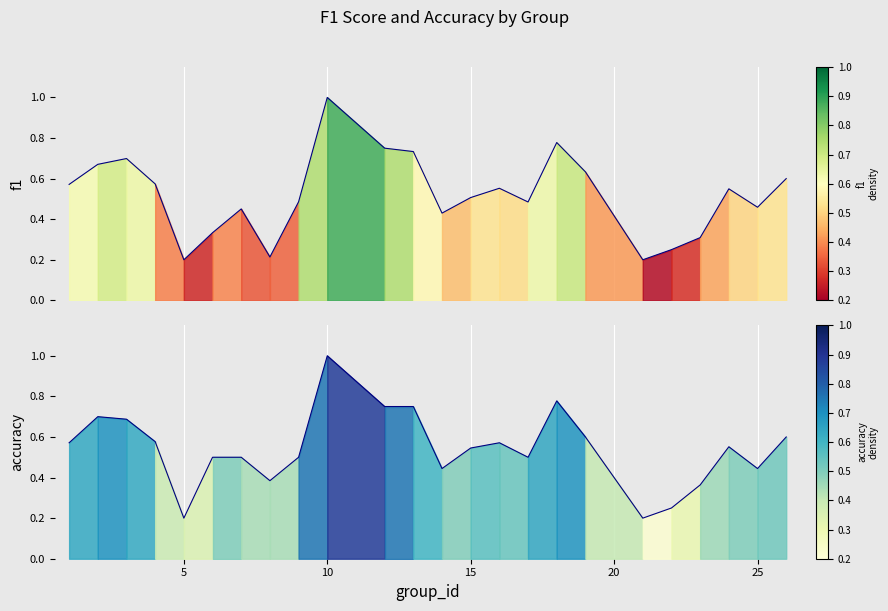

What is the difference between the maximum and minimum values in the accuracy series?

0.8